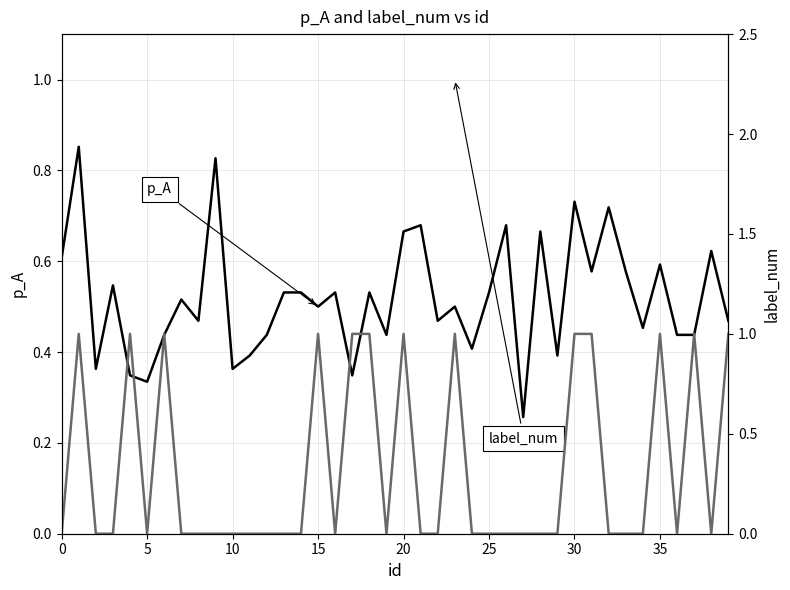

In p_A, how many points are higher than both neighbors (excluding endpoints)?

14